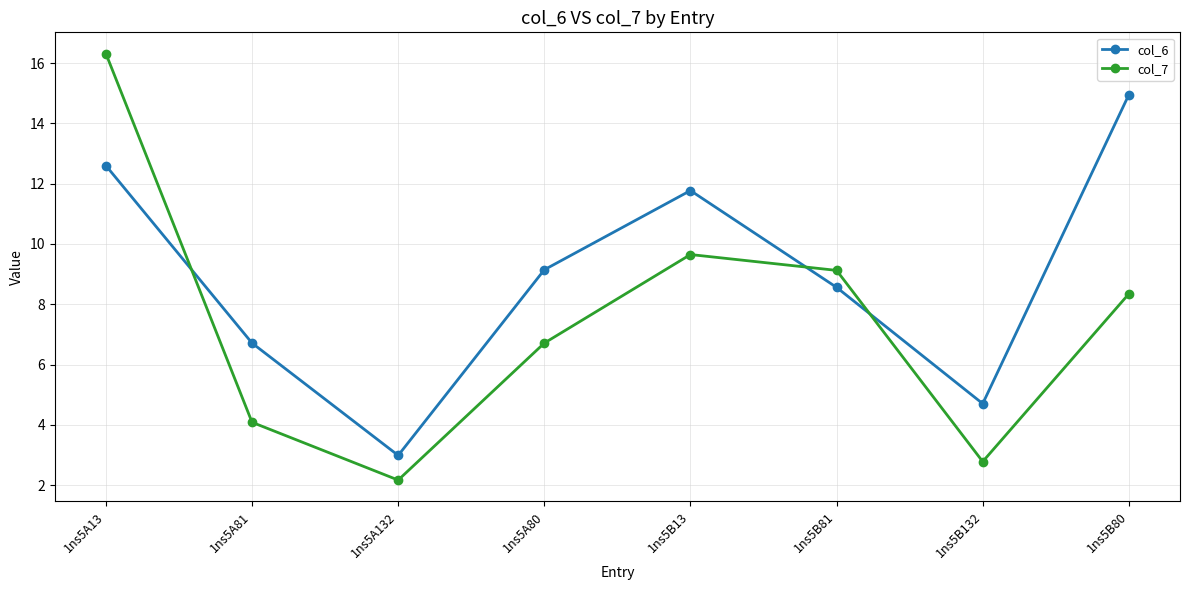

Rank the series by their maximum value, from highest to lowest.

col_7, col_6